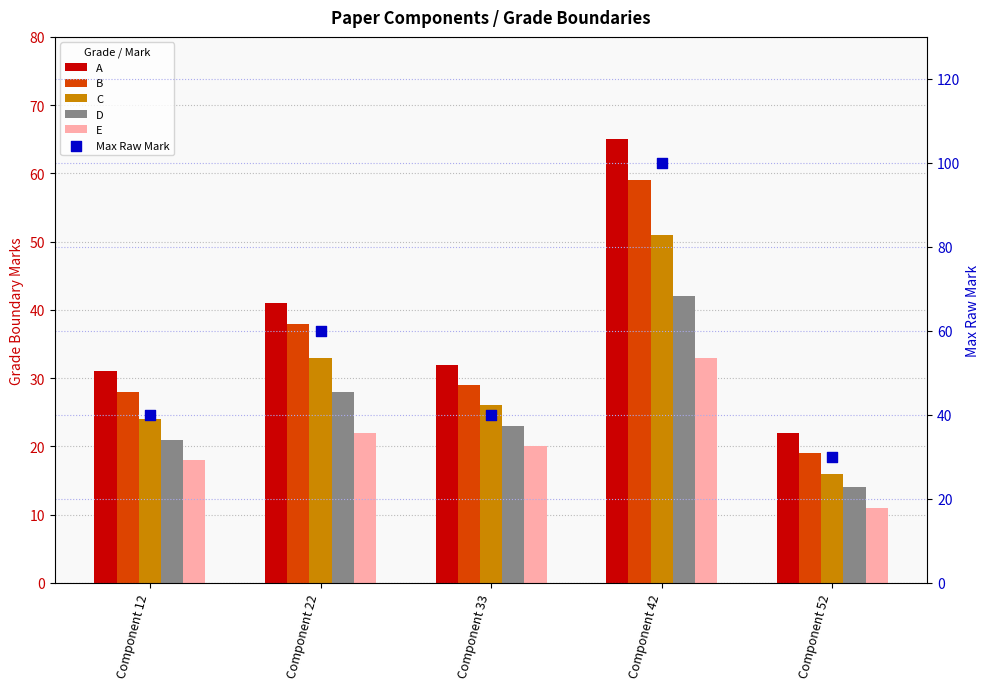

Which series contains the highest Y value?

Max Raw Mark